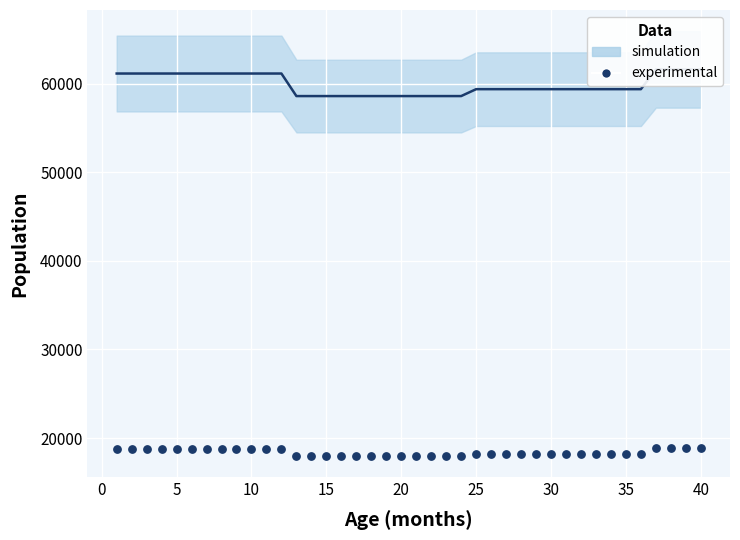

What is the range of Y values (max minus min)?

923.1